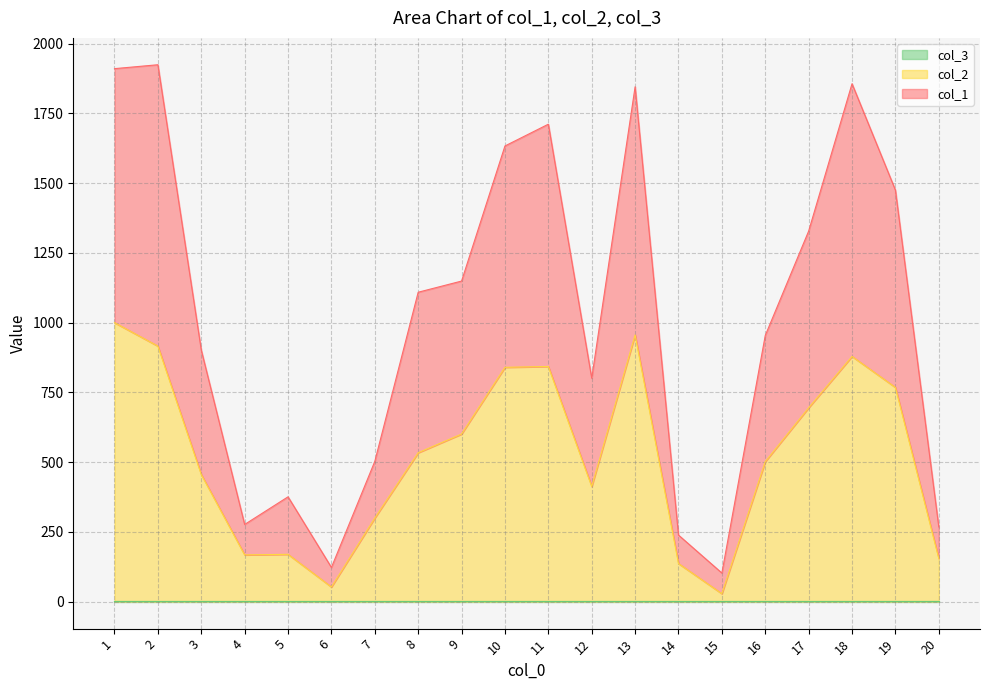

Reading left to right, list all the values displayed in this chart.

col_1: 1=1910	2=1924	3=902	4=277	5=376	6=123	7=503	8=1109	9=1149	10=1633	11=1711	12=801	13=1845	14=239	15=103	16=954	17=1328	18=1856	19=1475	20=268
col_2: 1=1000	2=916	3=456	4=168	5=170	6=53	7=300	8=534	9=601	10=840	11=843	12=413	13=956	14=137	15=29	16=502	17=695	18=879	19=768	20=155